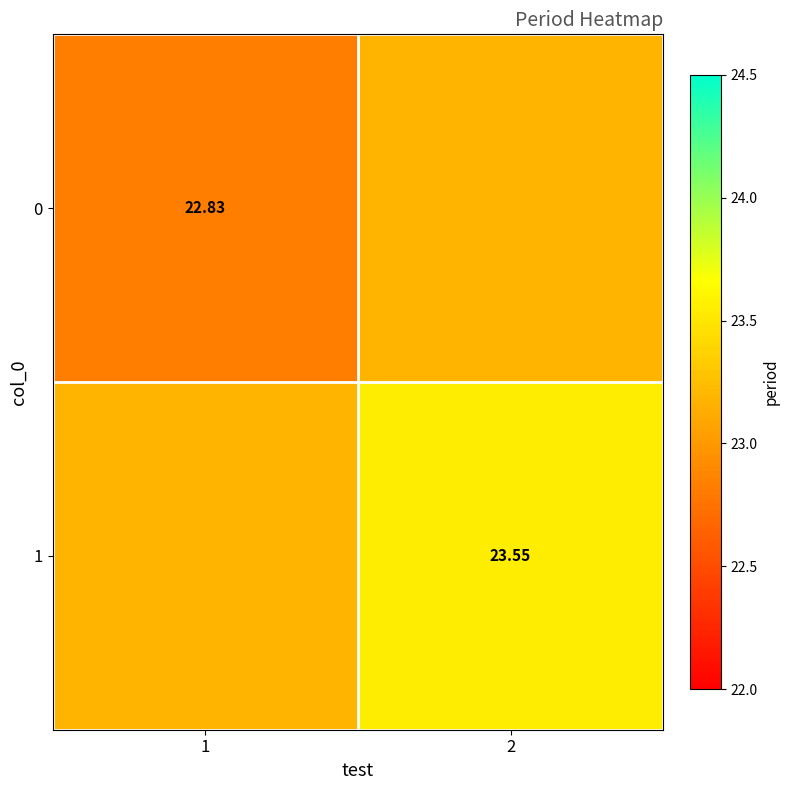

What is the approximate value of 0 at 1?

22.8